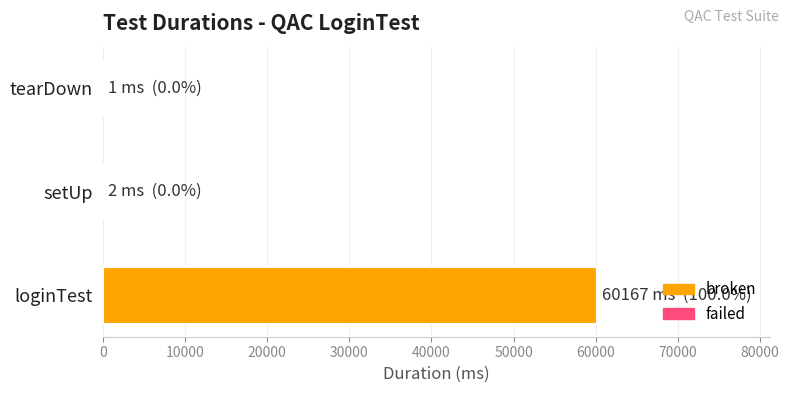

How many series are shown in this chart?

1